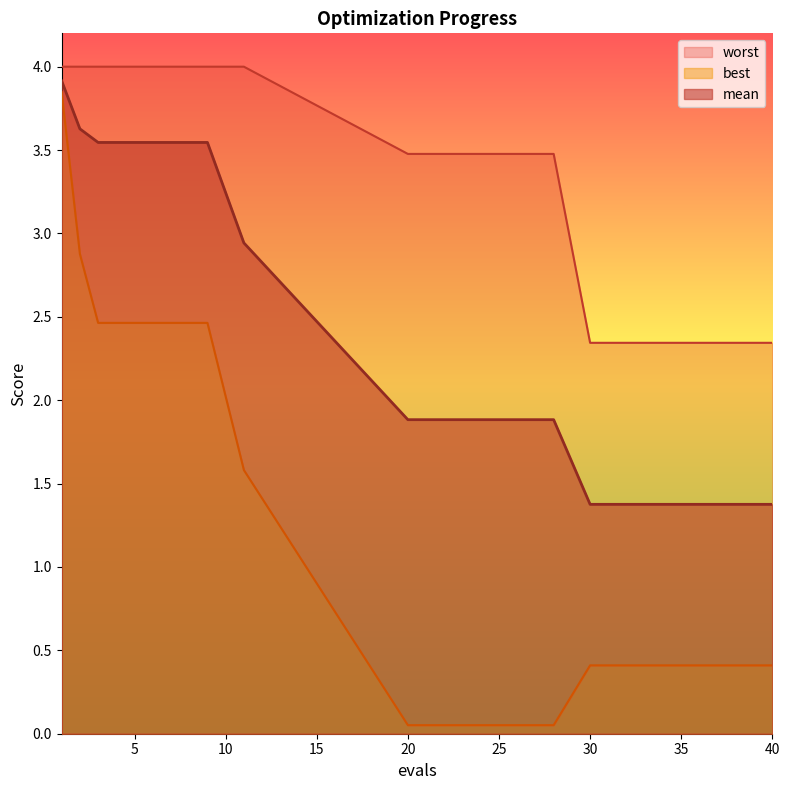

Where is worst nearest to the value 3?

20